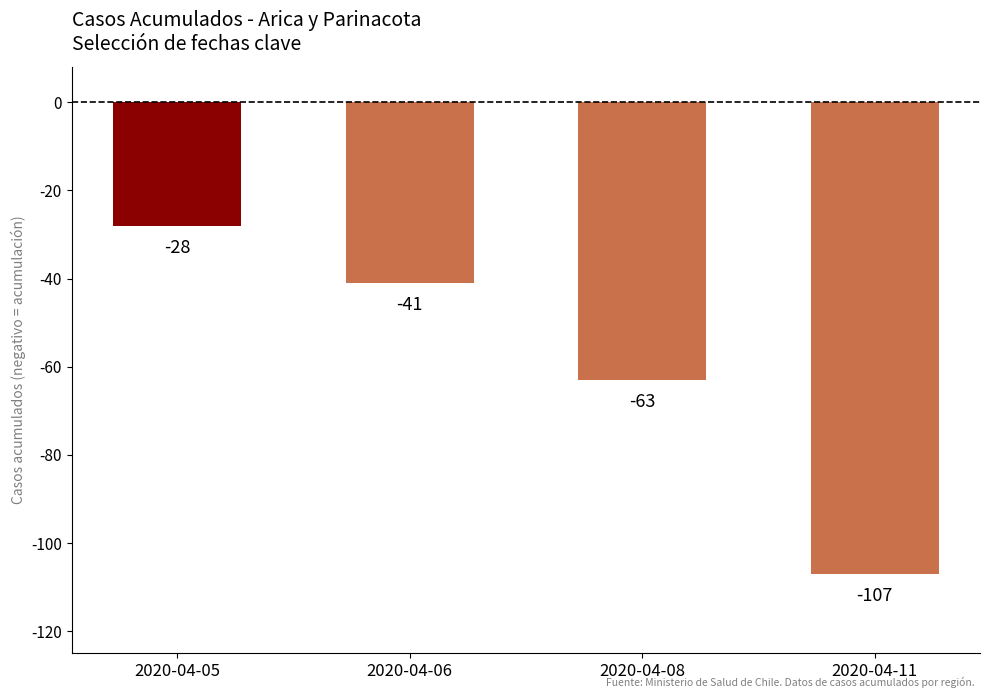

True or false: the data shows -28 at 2020-04-05.

True